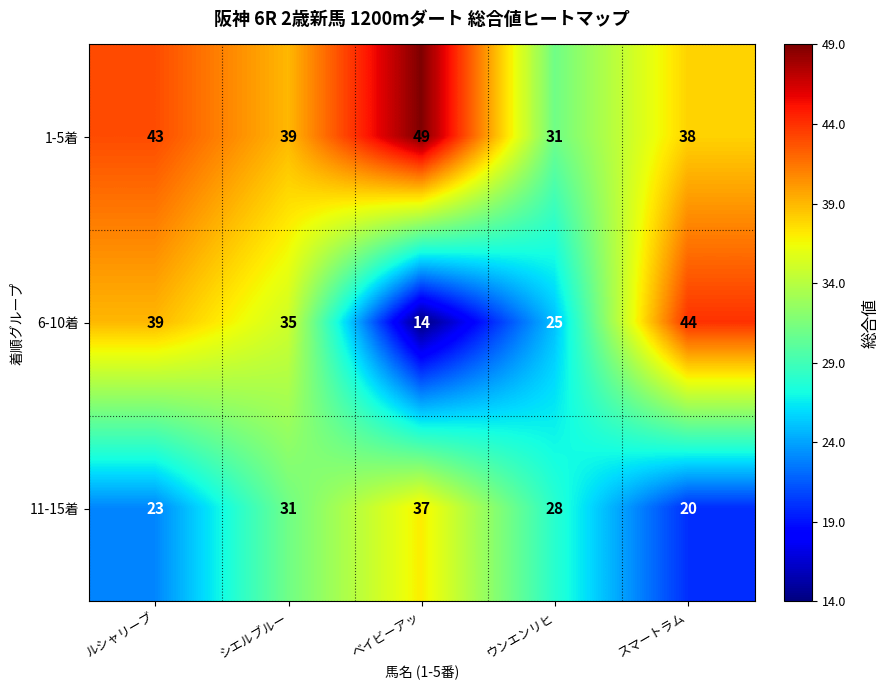

Reading left to right, extract all data points from this chart.

1-5着: ルシャリーブ=43	シエルブルー=39	ベイビーアッ=49	ウンエンリヒ=31	スマートラム=38
6-10着: ルシャリーブ=39	シエルブルー=35	ベイビーアッ=14	ウンエンリヒ=25	スマートラム=44
11-15着: ルシャリーブ=23	シエルブルー=31	ベイビーアッ=37	ウンエンリヒ=28	スマートラム=20